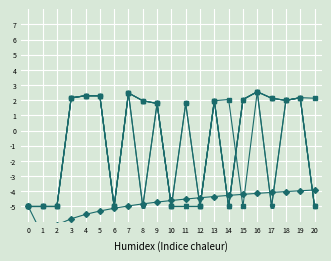

Which category has the lowest value across all series?

1